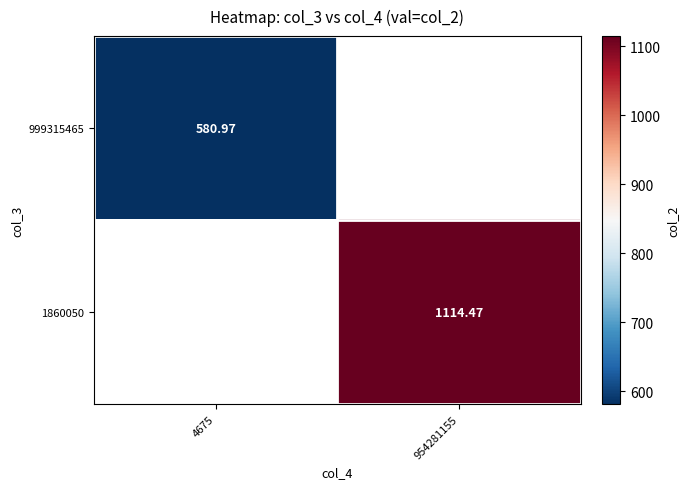

What is the maximum value shown in the chart?

1114.5